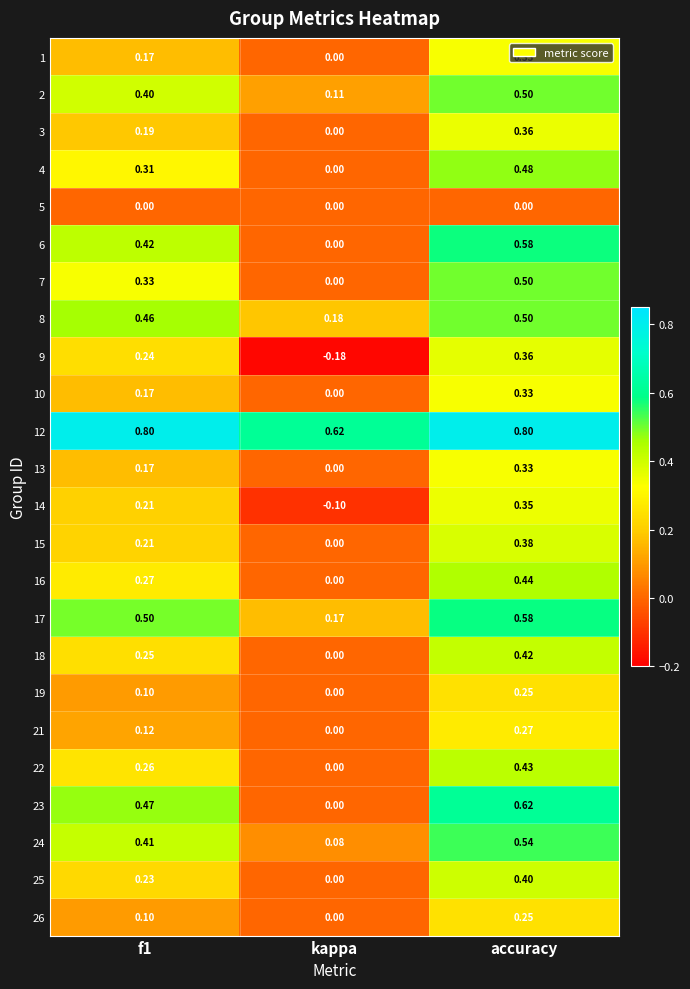

At which label does 22 reach its minimum?

kappa